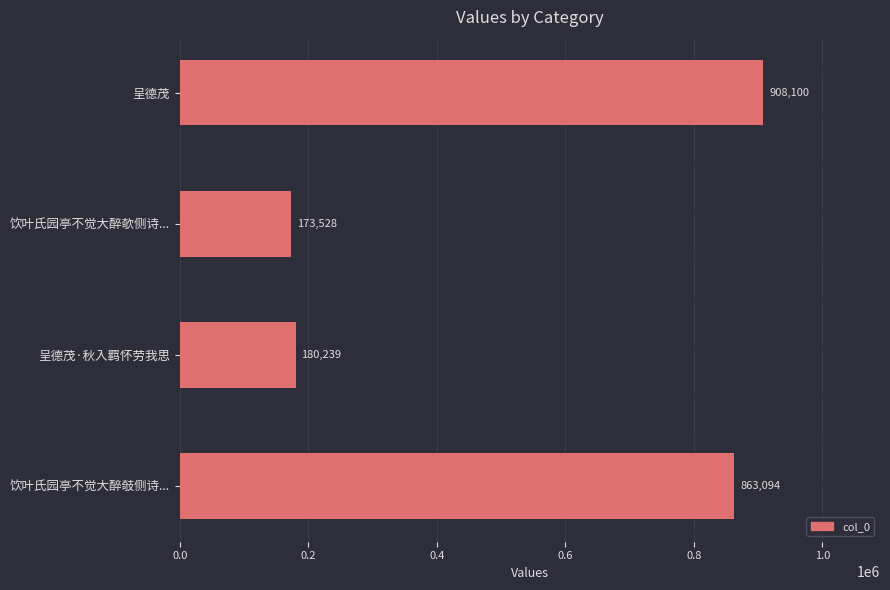

Rank the categories by value from highest to lowest.

呈德茂, 饮叶氏园亭不觉大醉攲侧诗..., 呈德茂·秋入羁怀劳我思, 饮叶氏园亭不觉大醉欹侧诗...